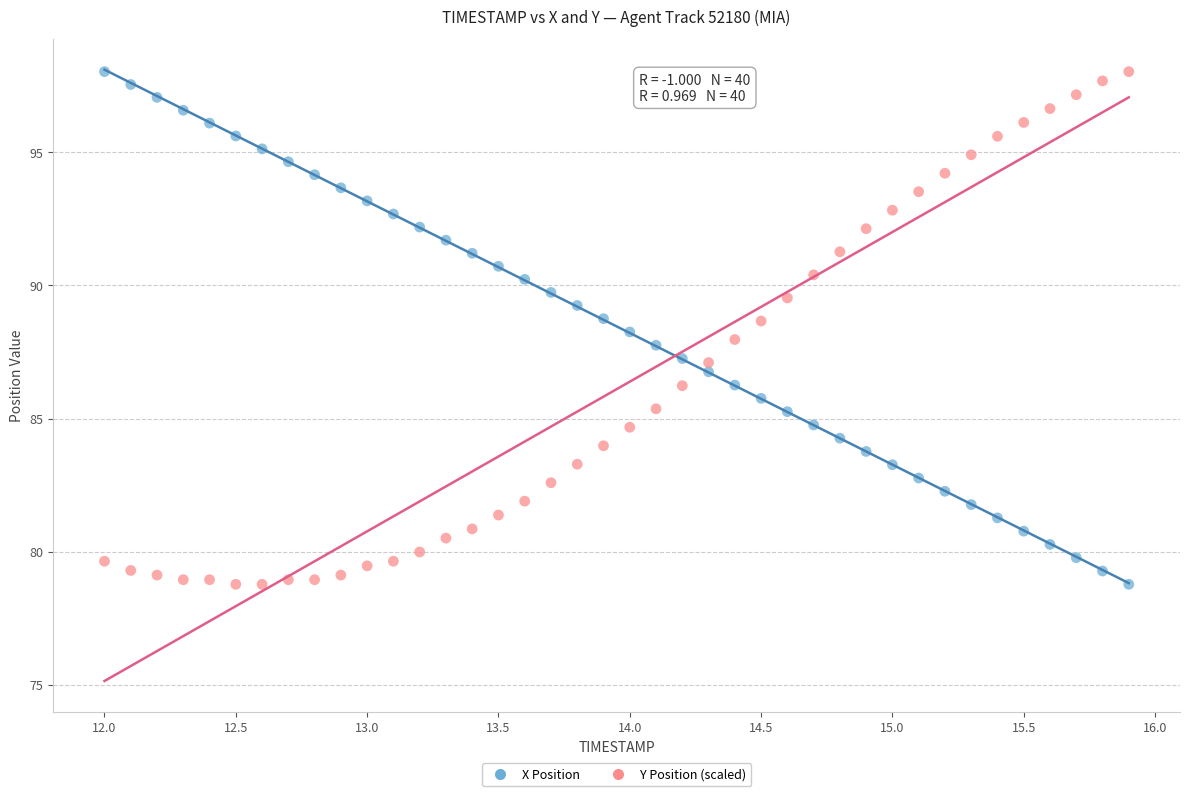

Across all data points, what is the range of Y values (max minus min)?

19.3